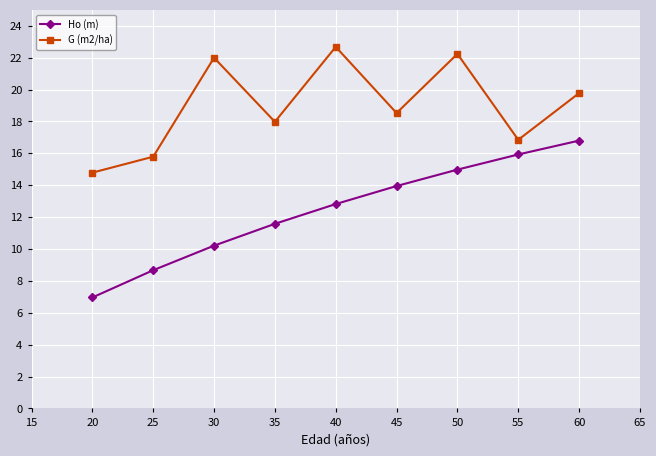

True or false: Ho (m) has a value of 10.2 at 50.

False